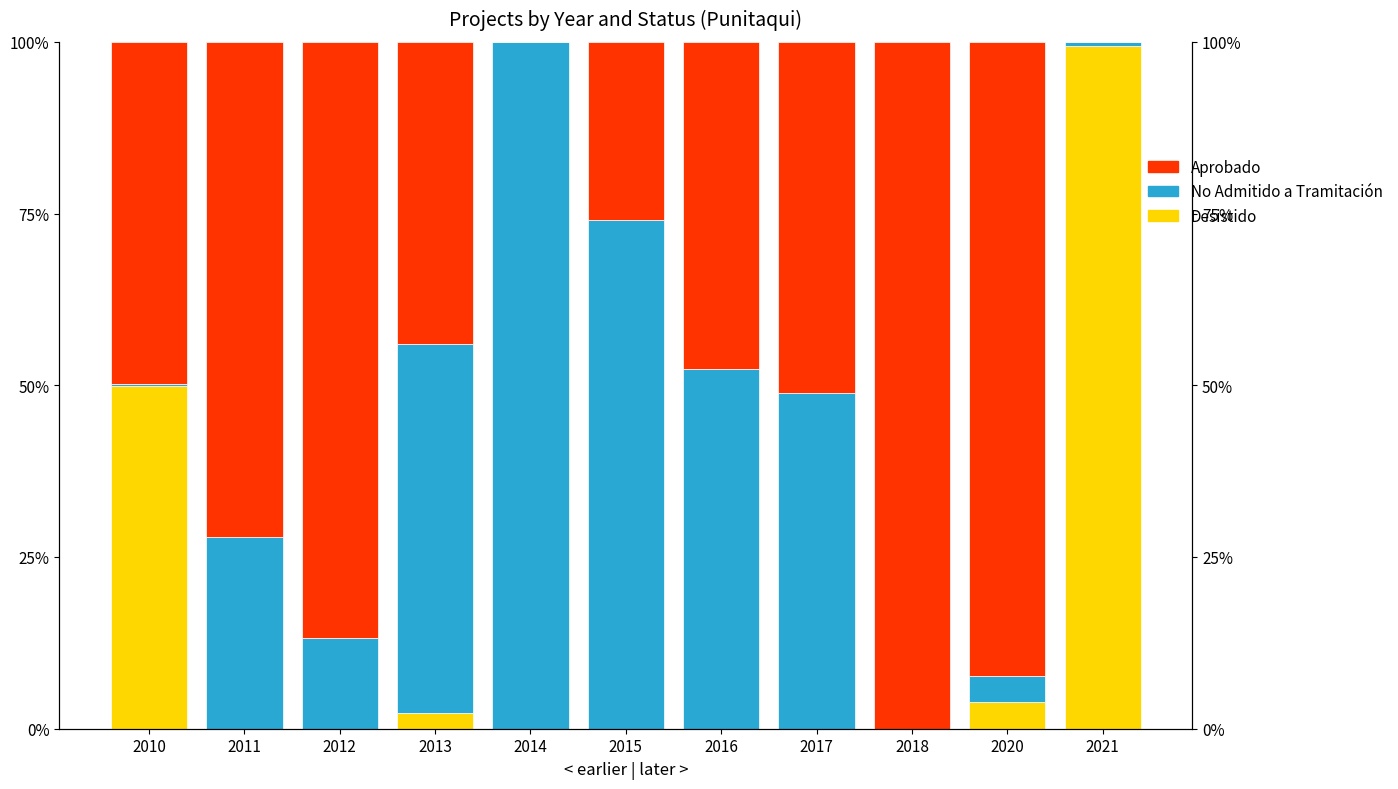

Is it true that Aprobado equals 39.6 at 2012?

False